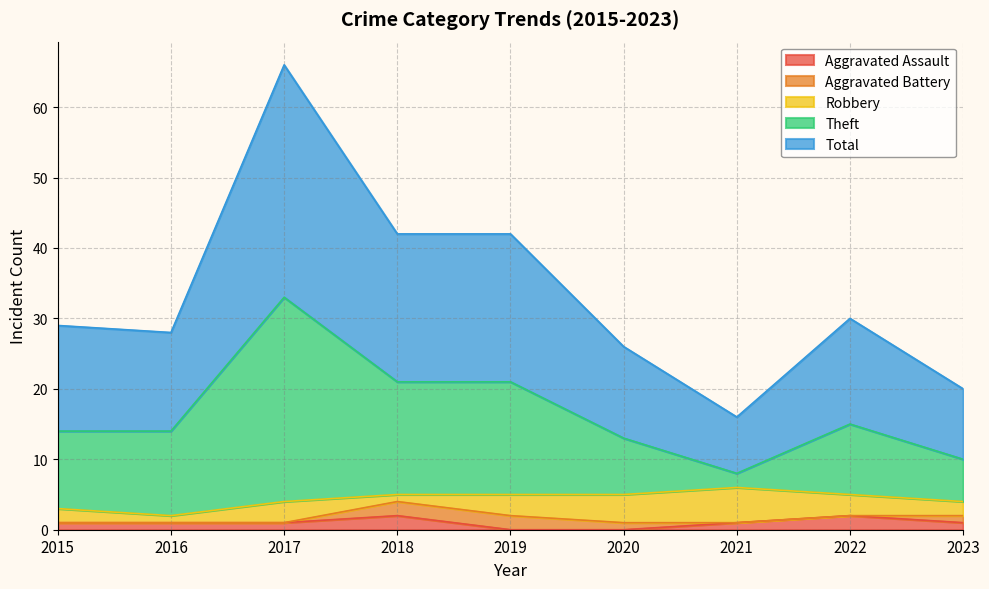

True or false: Aggravated Assault and Theft intersect in this chart.

False